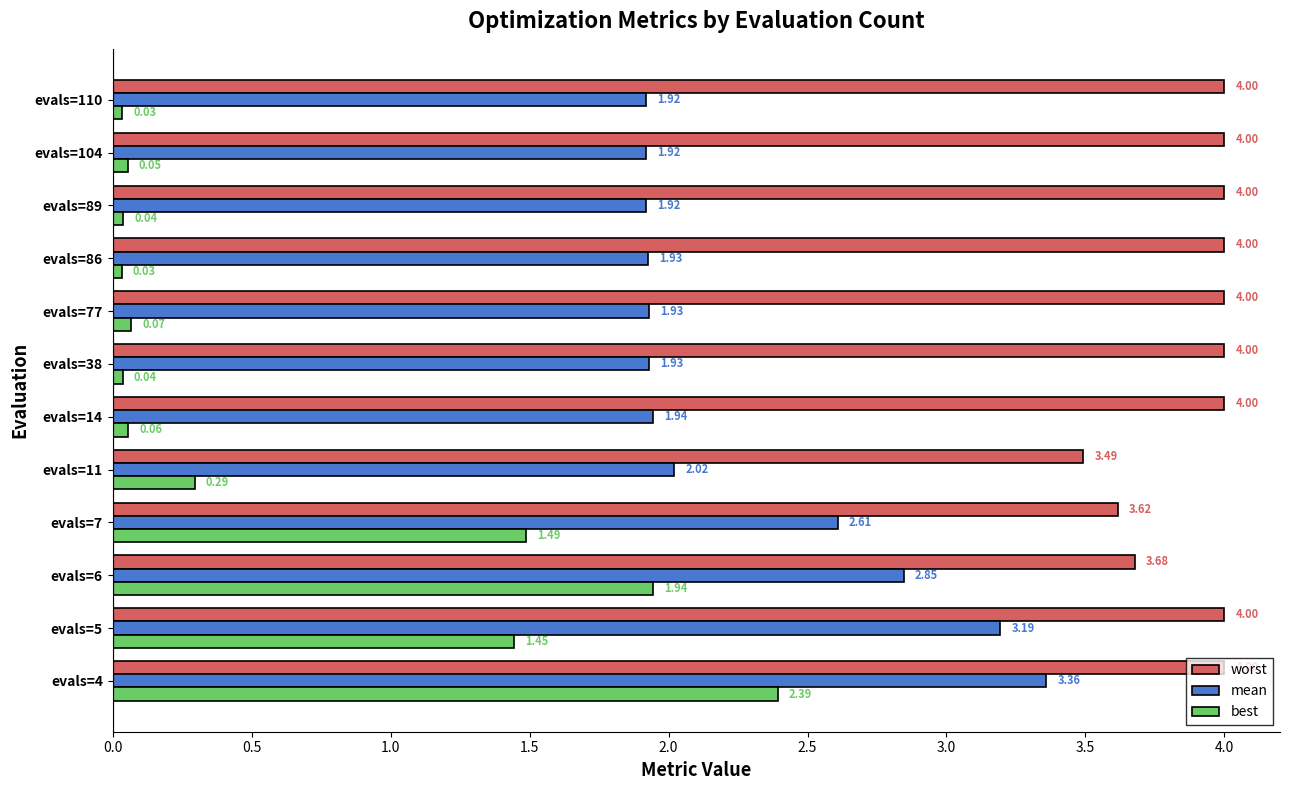

What is the difference between the second highest and minimum values in the mean series?

1.3